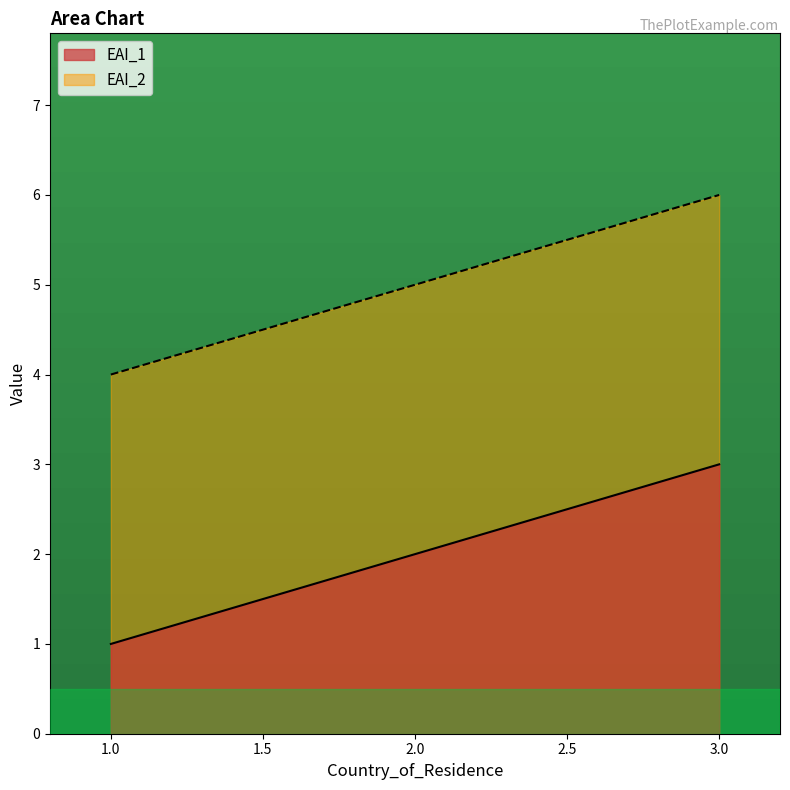

What is the difference between the highest and lowest values at 1.0?

3